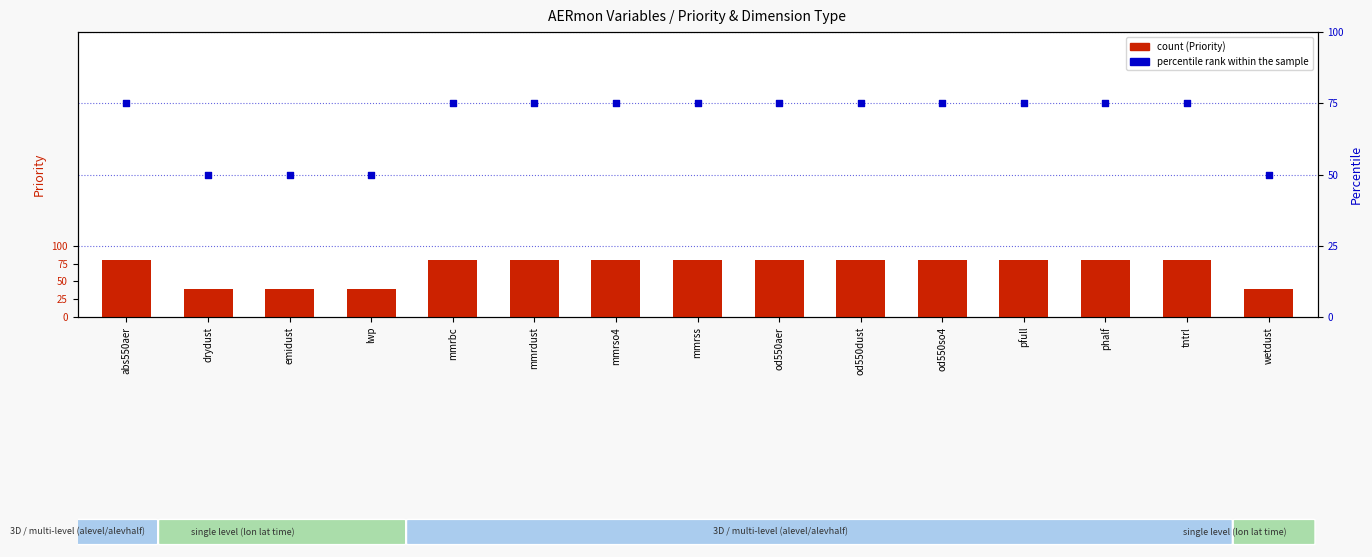

Which series contains the lowest Y value?

count